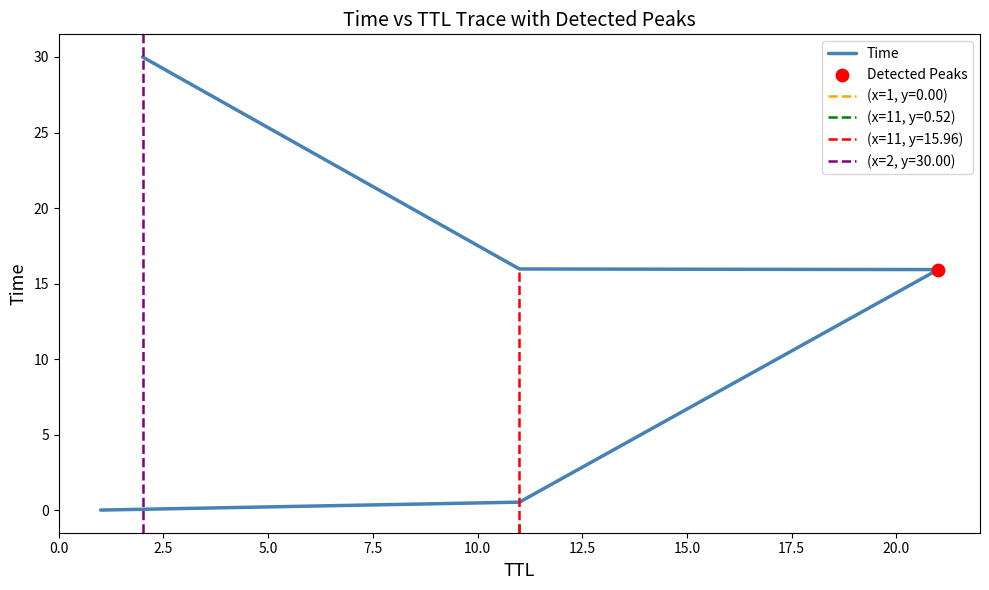

What is the change in value from 0.0 to 2.5?

+0.5